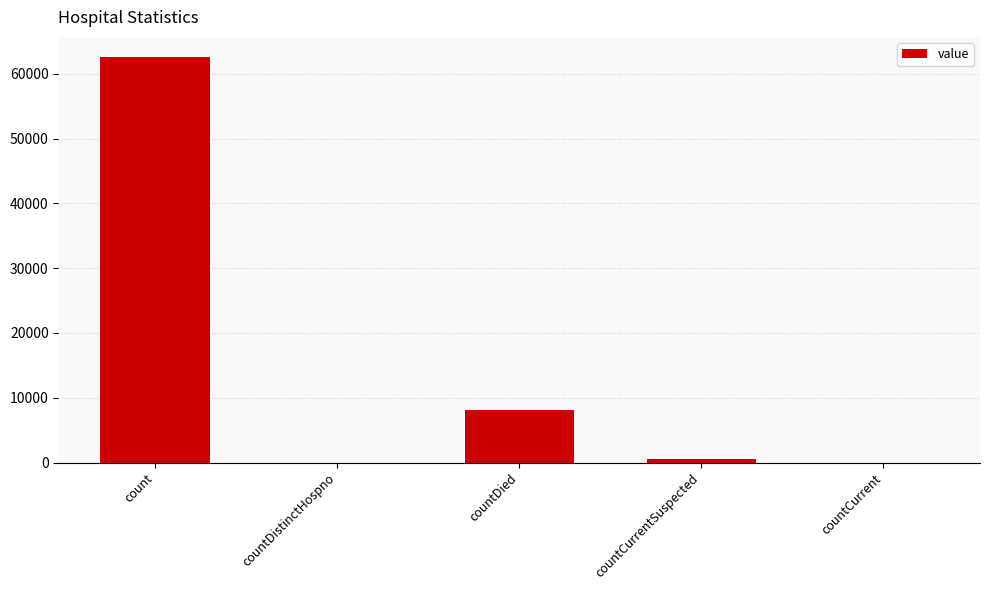

Reading left to right, list all the values displayed in this chart.

62570	0	8166	537	0